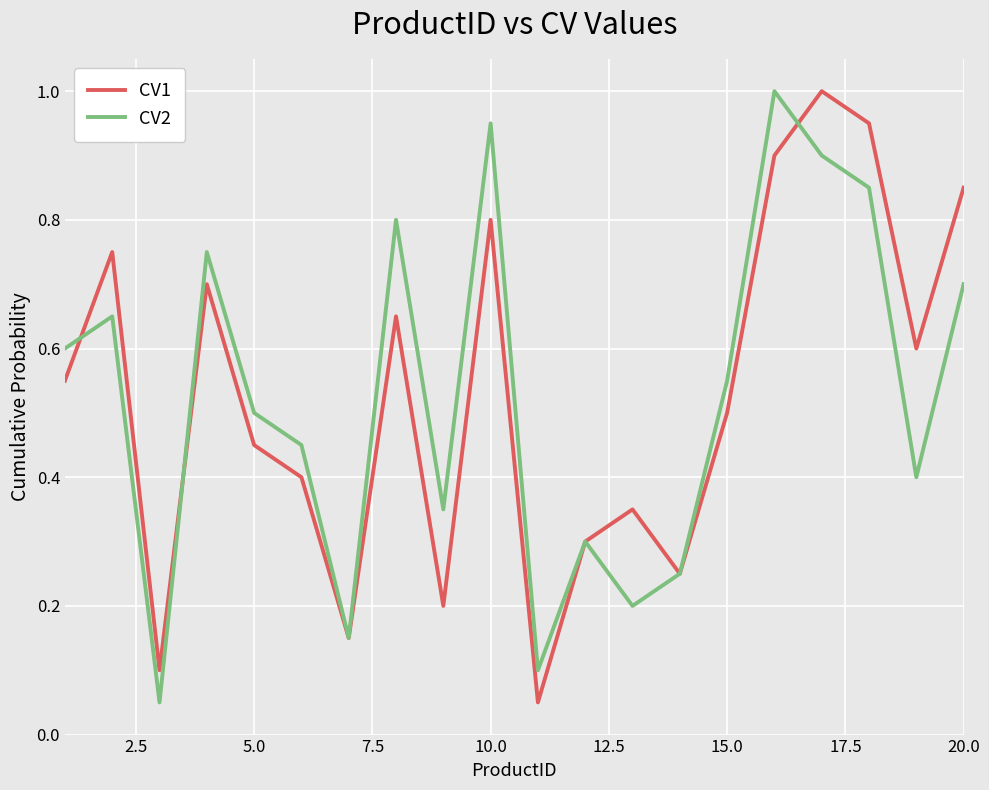

What is the maximum value shown in the chart?

1.0